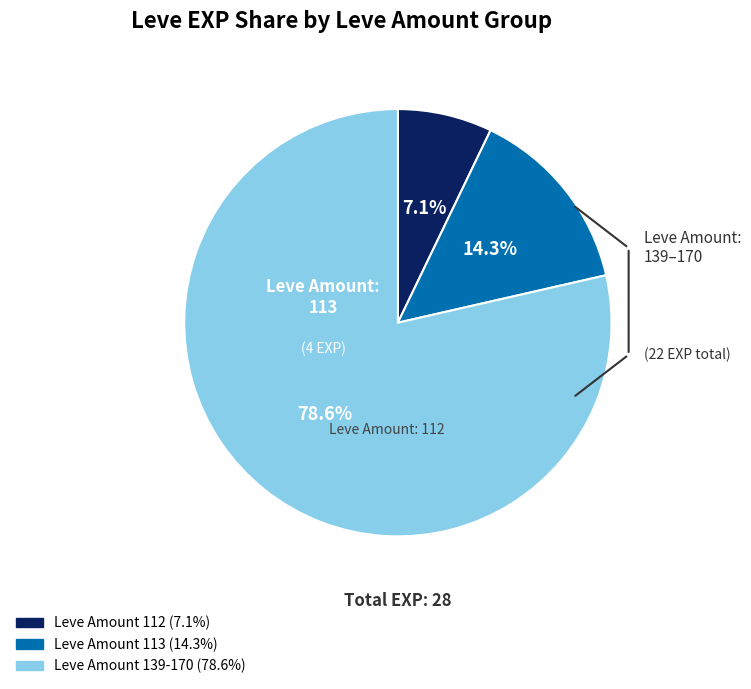

Is there any slice that represents more than half of the pie?

Yes